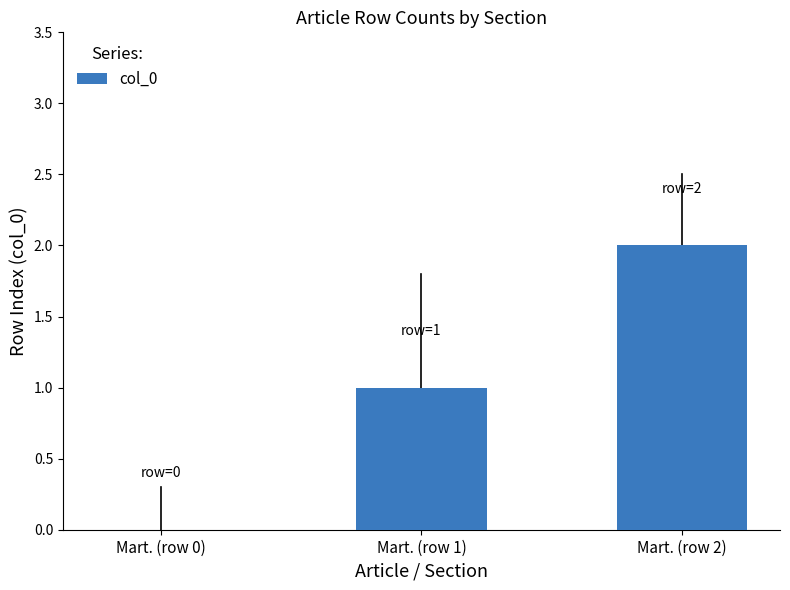

Are the bars horizontal?

No